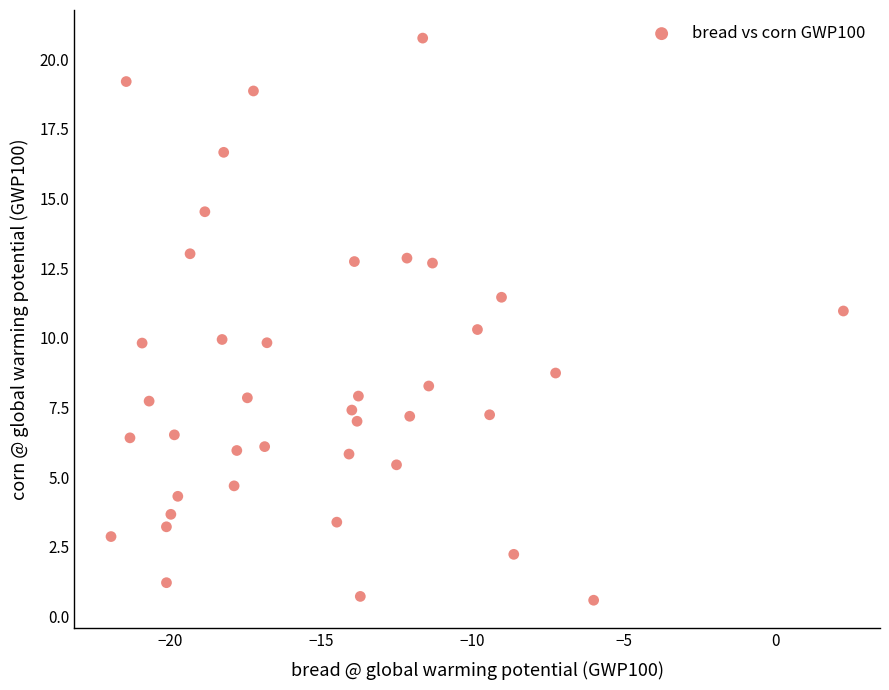

What is the range of X values (max minus min)?

24.2